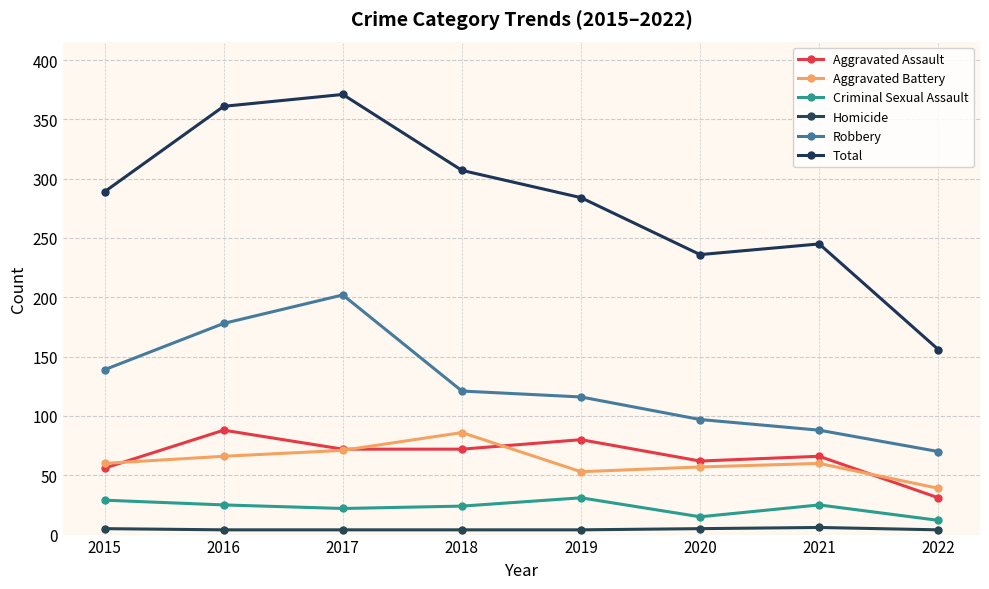

True or false: Aggravated Battery and Robbery cross at least once.

False